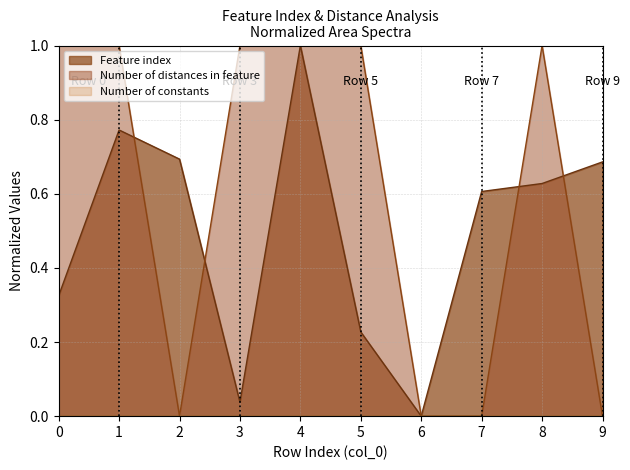

In Feature index, how many points are higher than both neighbors (excluding endpoints)?

2